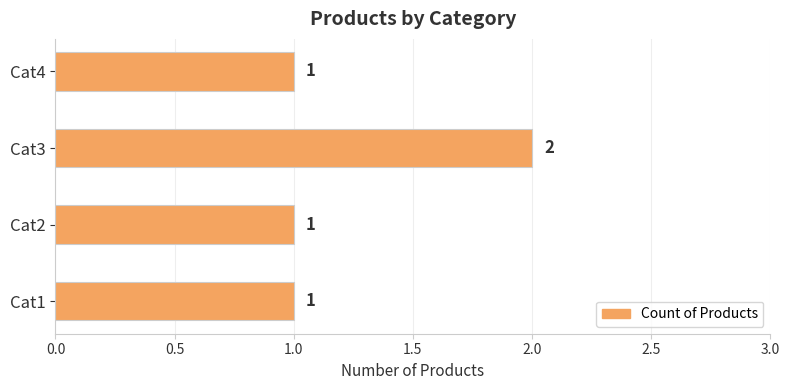

Count the values in the range 1 to 2.

4